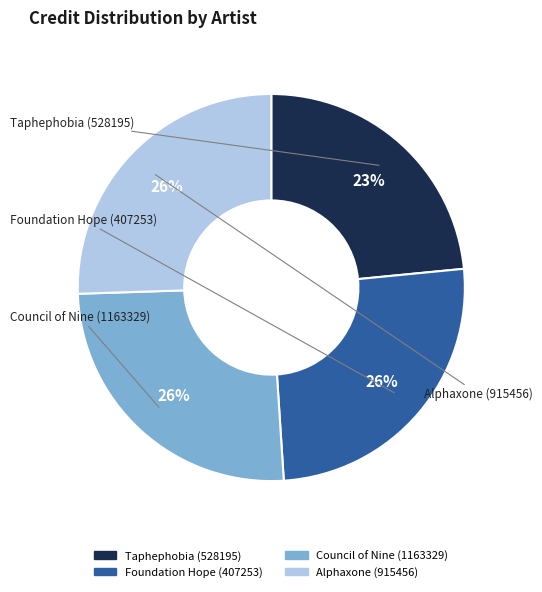

True or false: Foundation Hope (407253) accounts for 20% of the total.

False